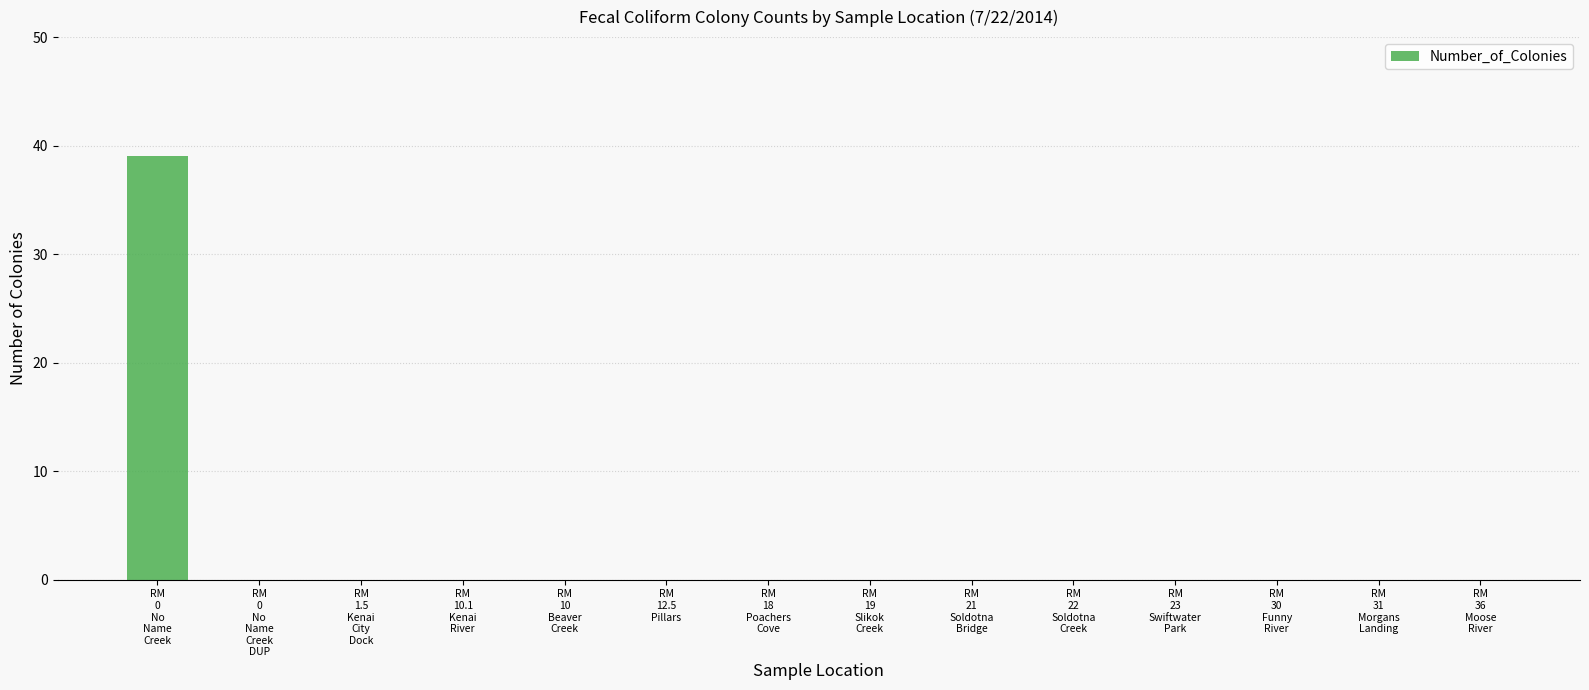

What is the greatest value displayed?

39